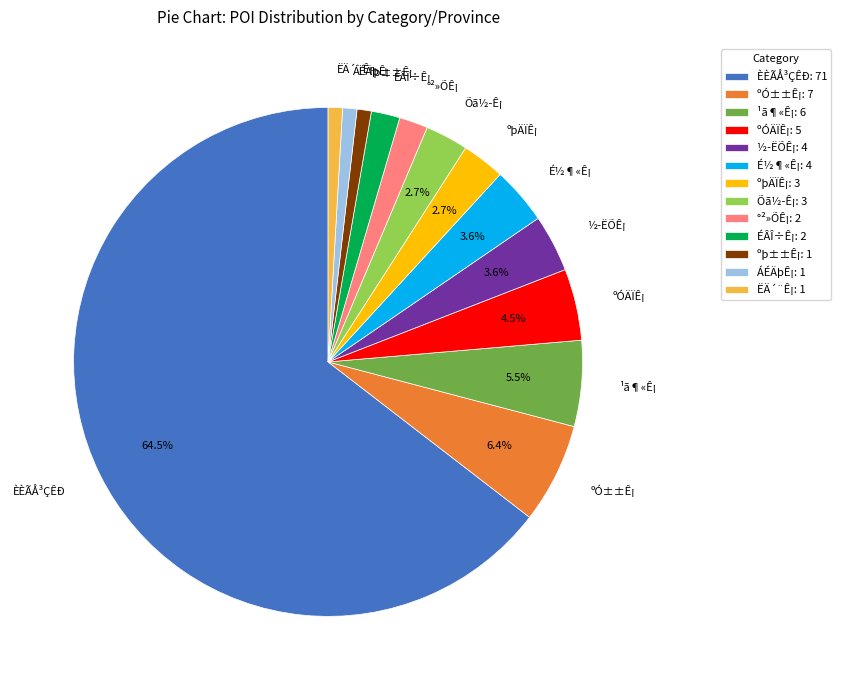

The ºþÄÏÊ¡ slice represents 3% of the pie. True or false?

True